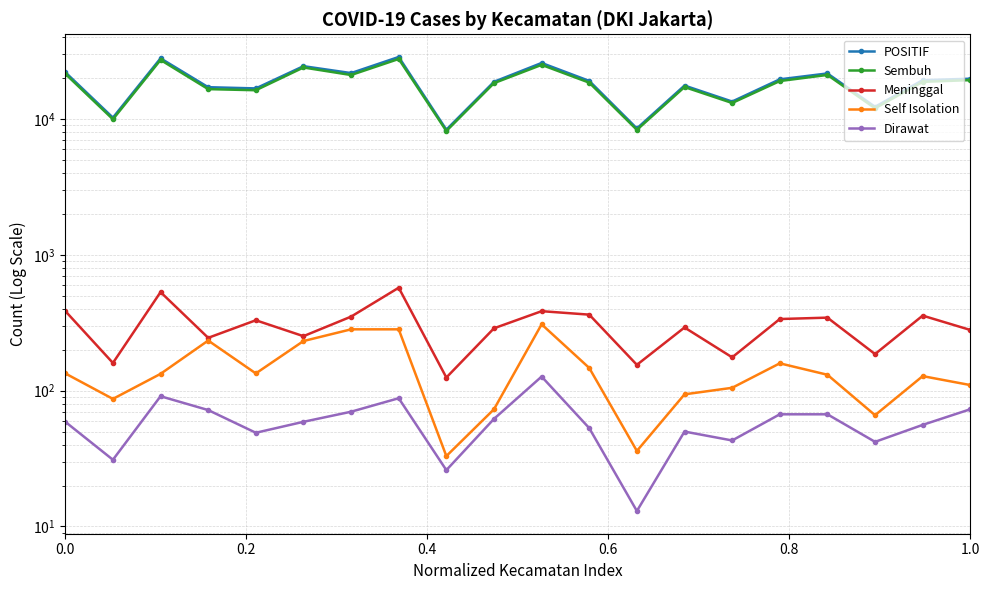

What is the average value of the Meninggal series?

306